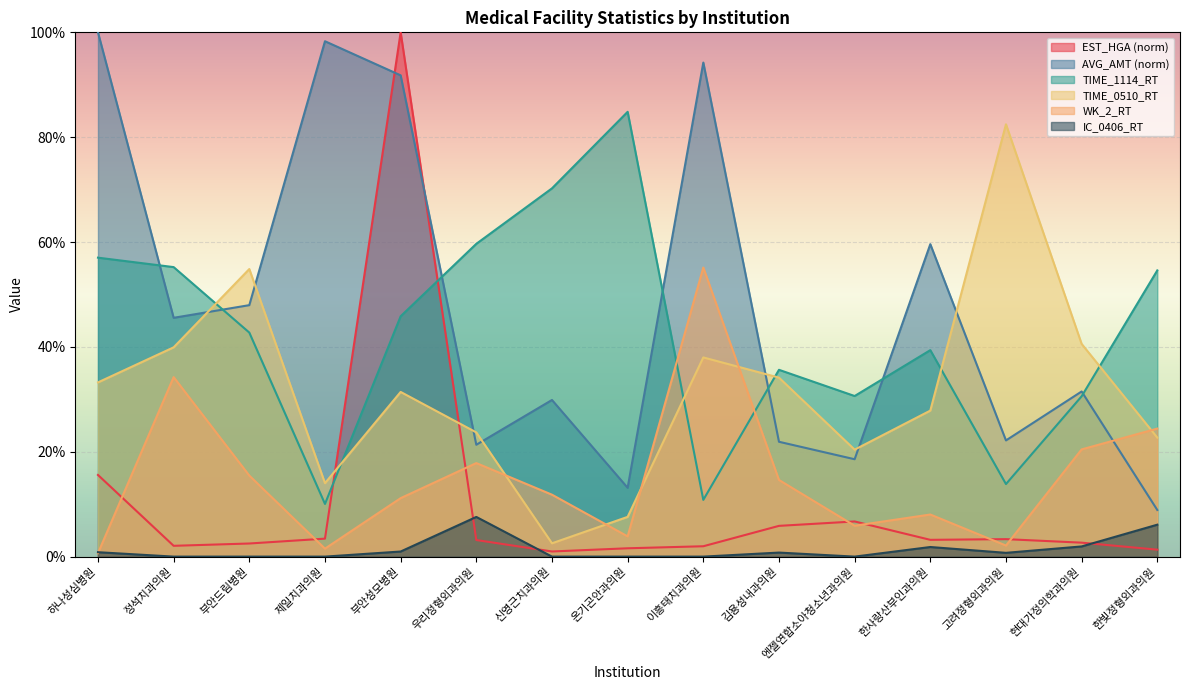

Does the chart display data point markers on the line(s)?

No